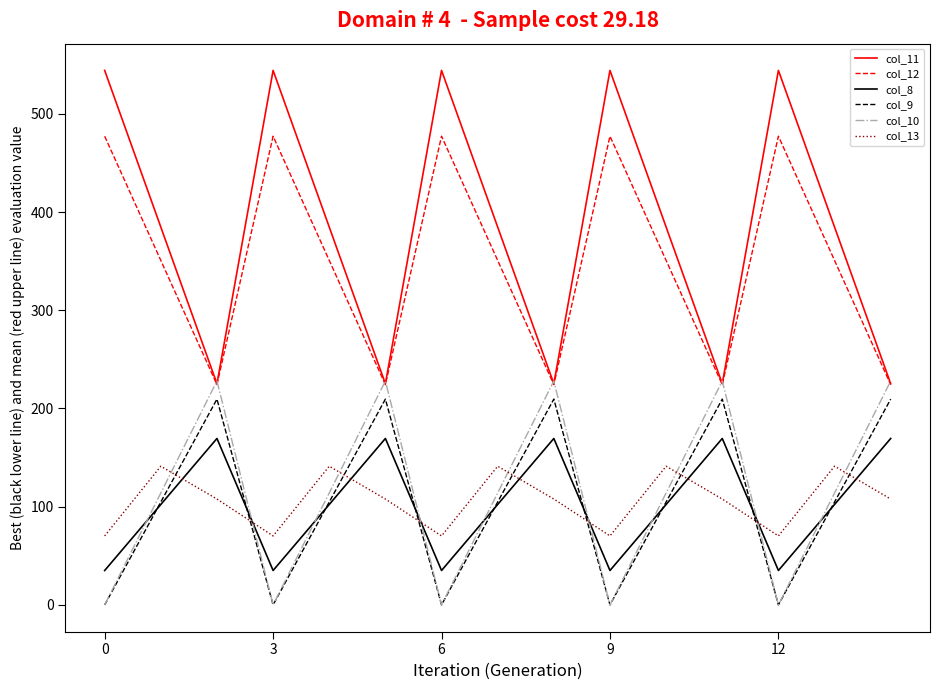

Which series has the largest total across all categories?

col_11